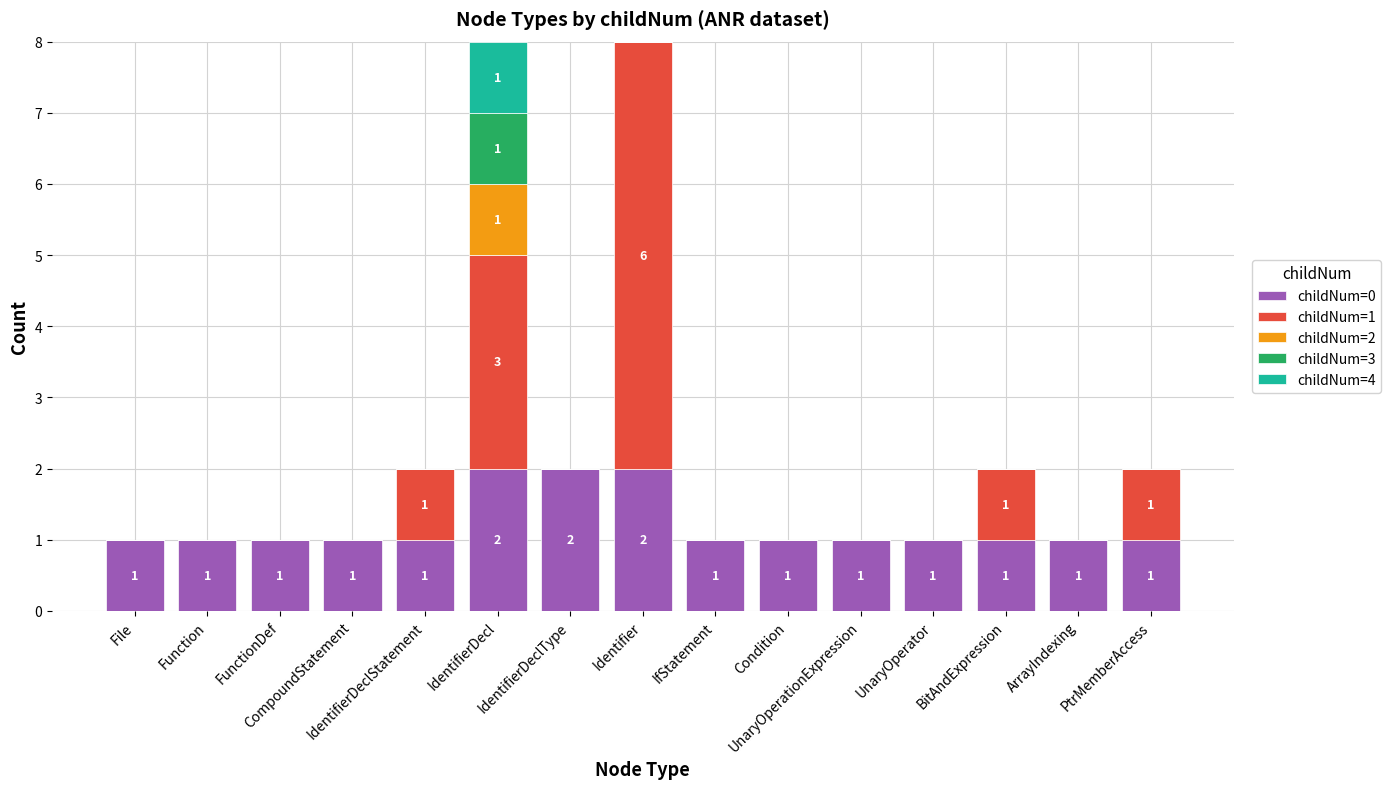

Count the childNum=4 values in the range 0 to 1.

15